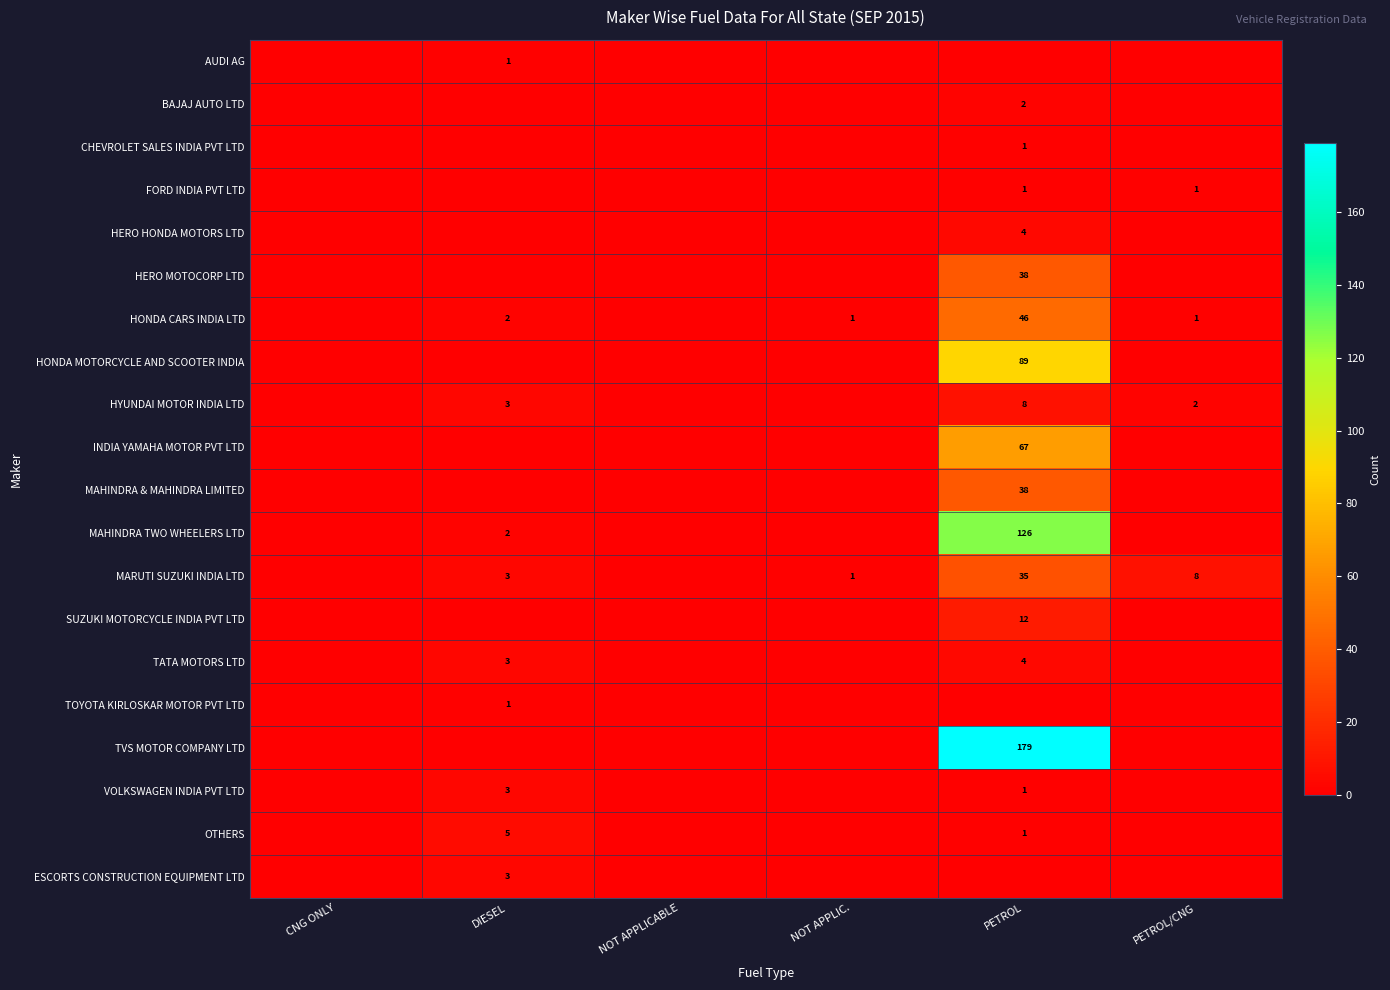

What is the sum of the MAHINDRA TWO WHEELERS LTD values at PETROL and DIESEL?

128